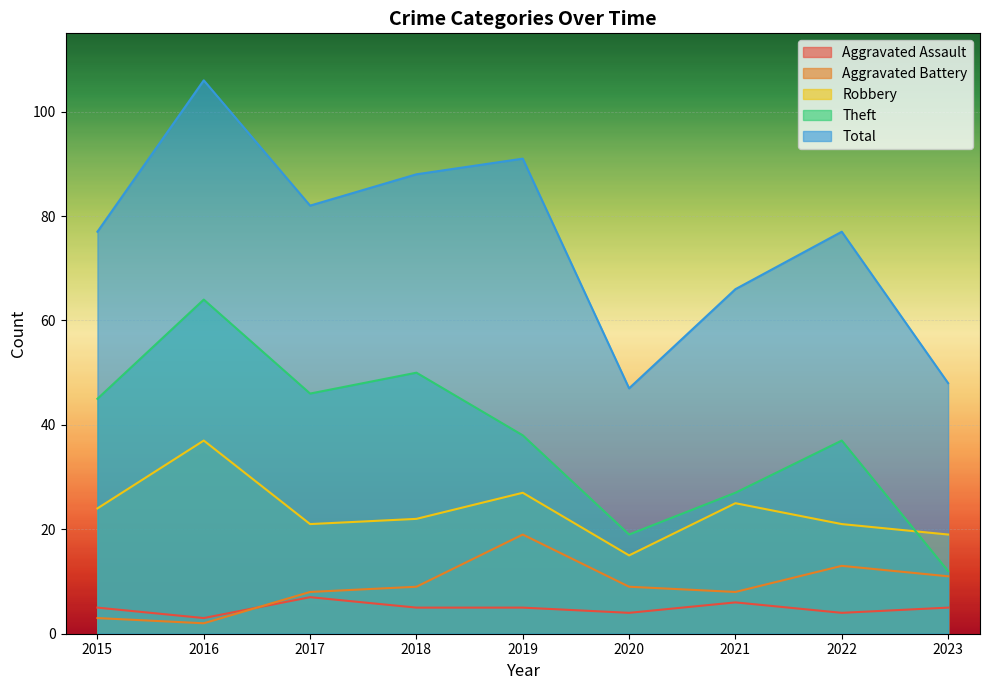

At which category is the sum across all series the highest?

2016